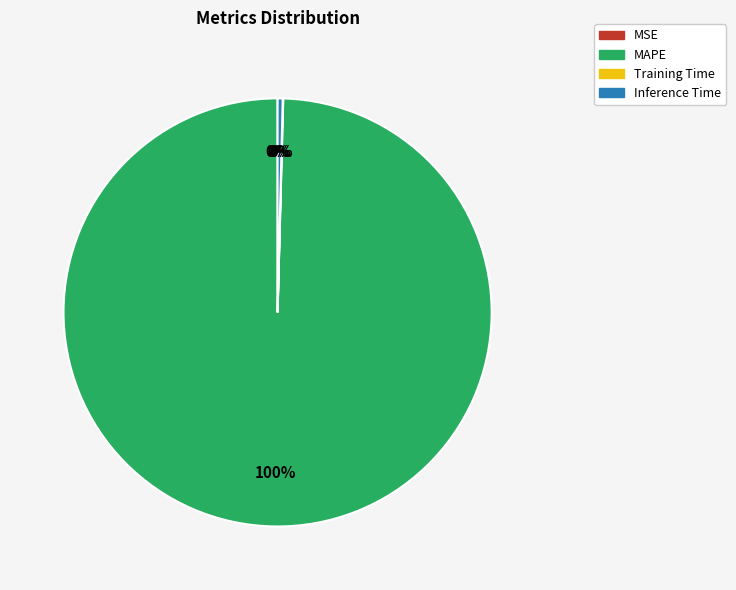

How many slices are in this pie chart?

4